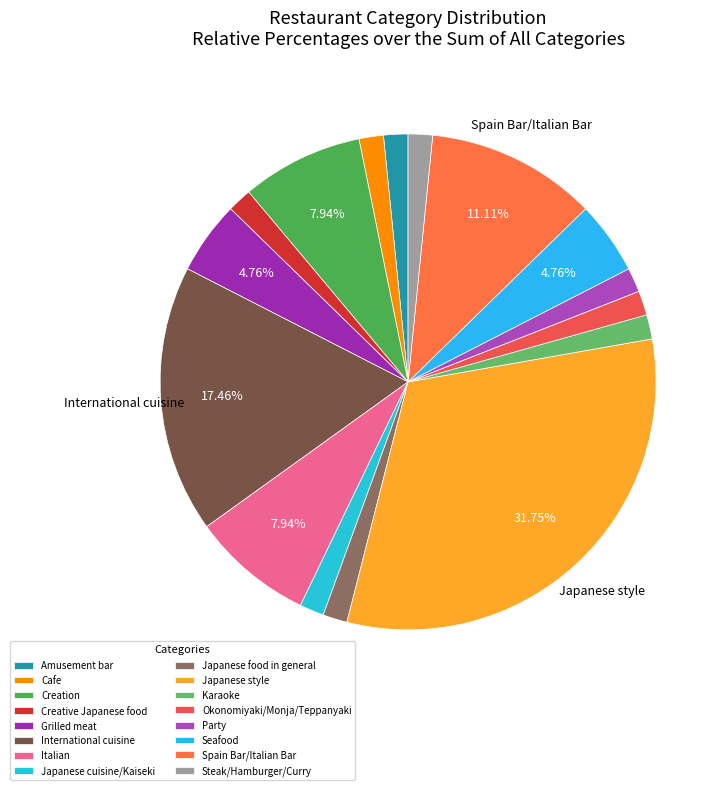

Which slice is the smallest?

Amusement bar